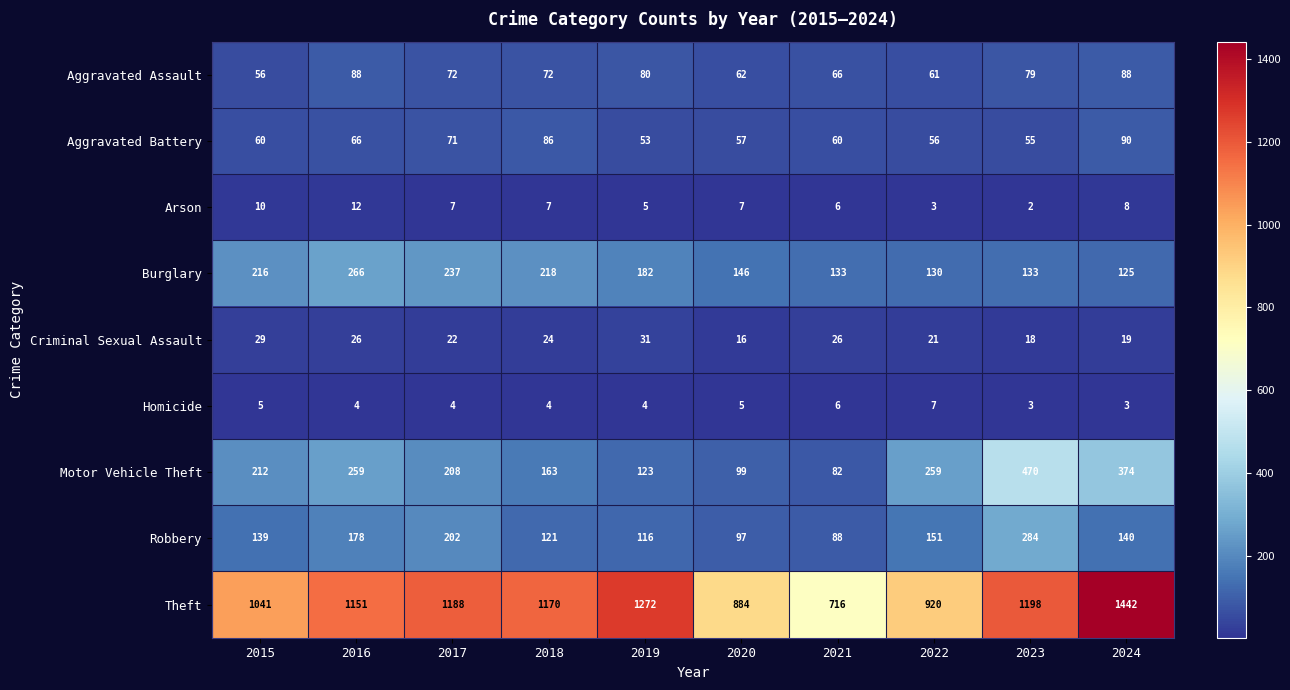

Rank the series at 2016 from lowest to highest value.

Homicide, Arson, Criminal Sexual Assault, Aggravated Battery, Aggravated Assault, Robbery, Motor Vehicle Theft, Burglary, Theft